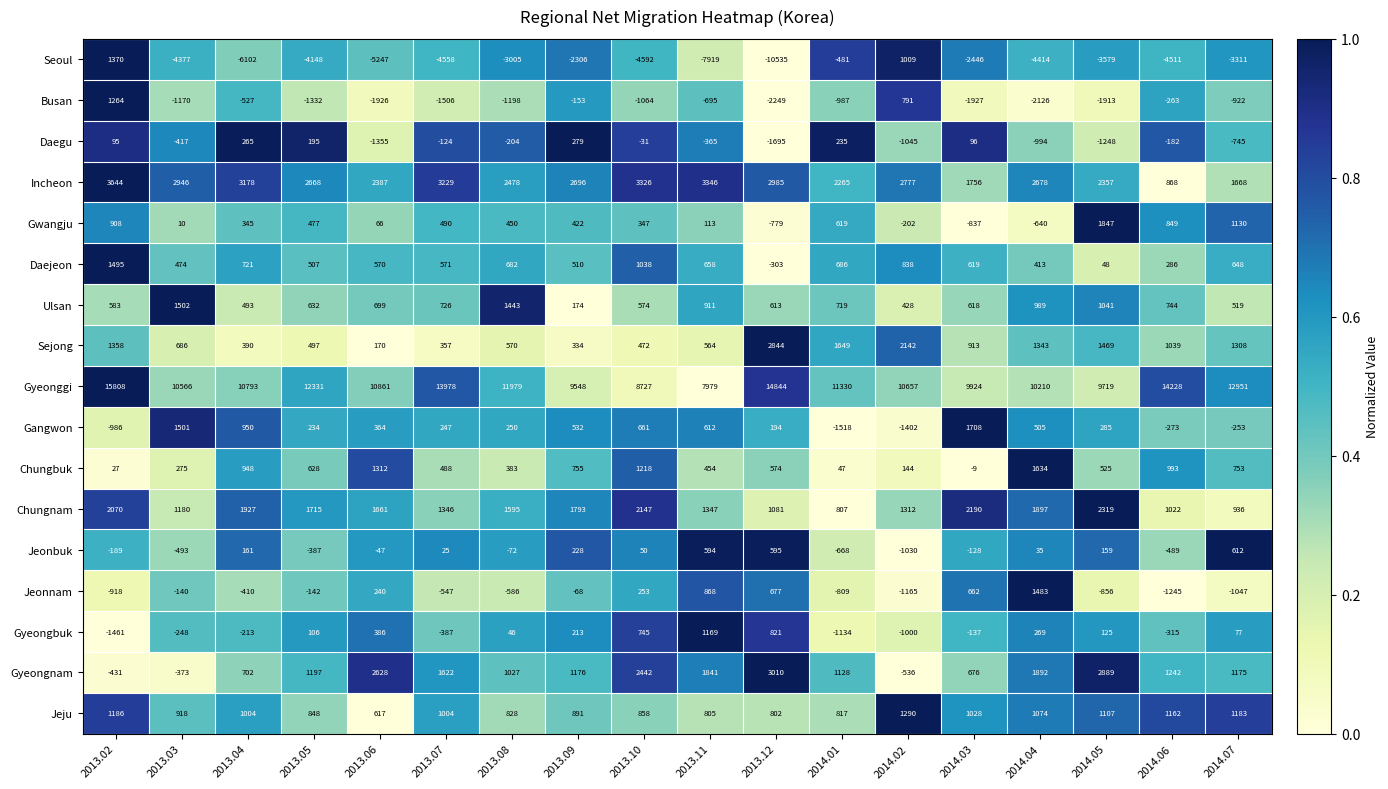

Rank the series by their maximum value, from lowest to highest.

Daegu, Jeonbuk, Gyeongbuk, Busan, Jeju, Seoul, Jeonnam, Daejeon, Ulsan, Chungbuk, Gangwon, Gwangju, Chungnam, Sejong, Gyeongnam, Incheon, Gyeonggi